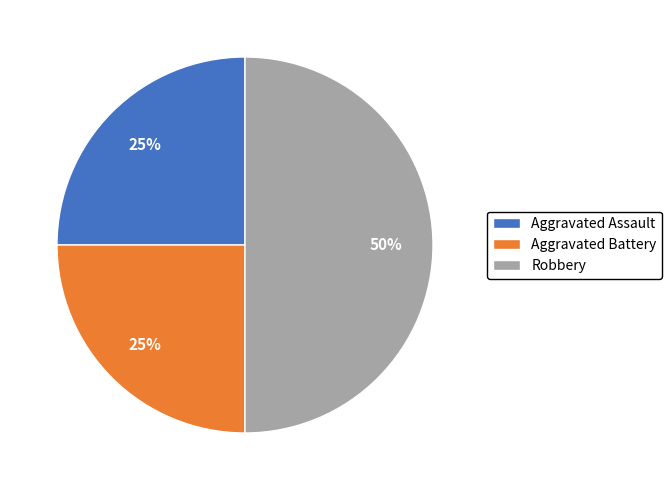

Which category has the biggest portion of the pie?

Robbery